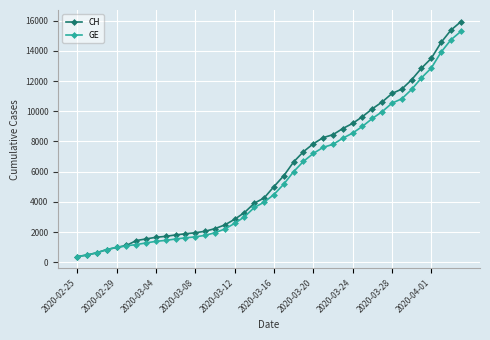

Which series has the widest spread of values?

CH